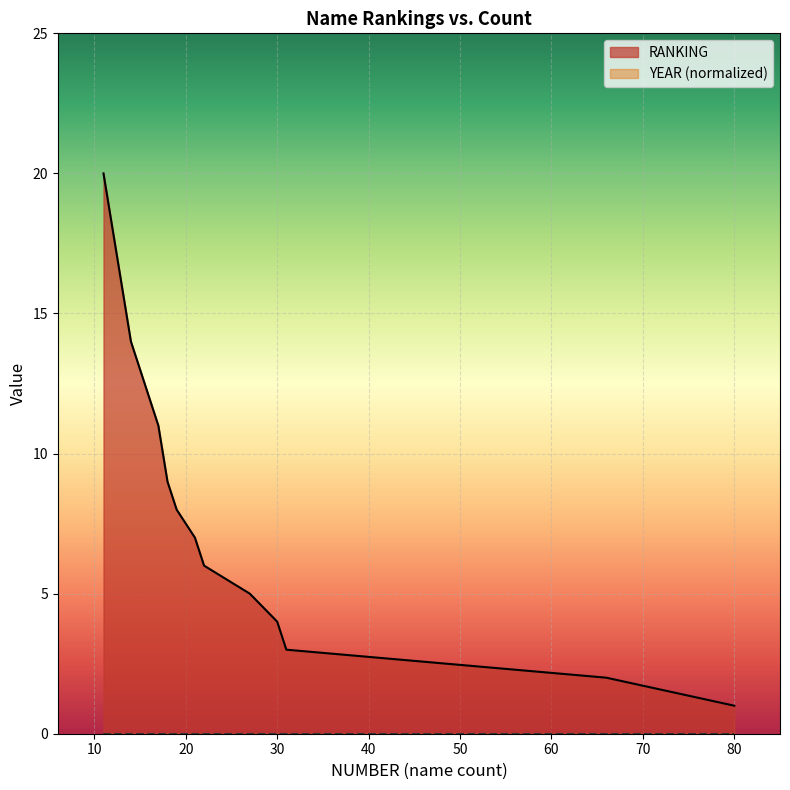

What is the change in value from 30 to 10?

-7